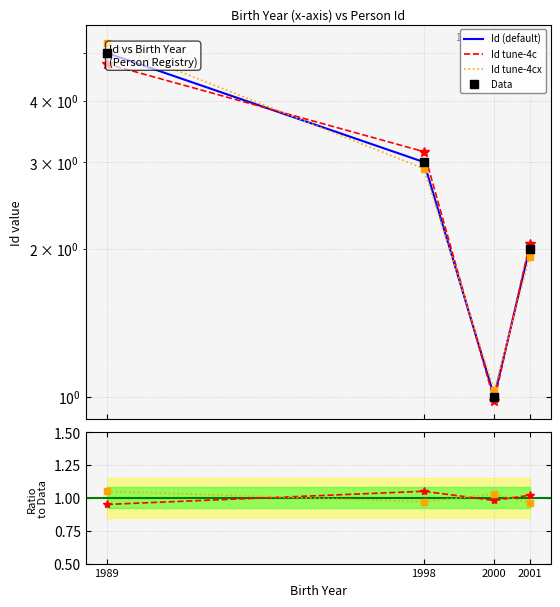

Which label corresponds to the largest value in the chart?

1989